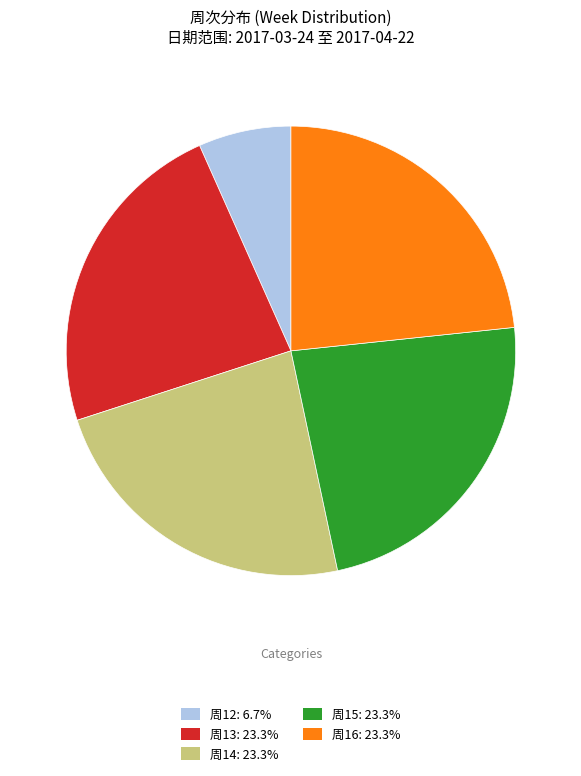

What is the ratio of the value at 周14: 23.3% to the value at 周15: 23.3%?

1.0